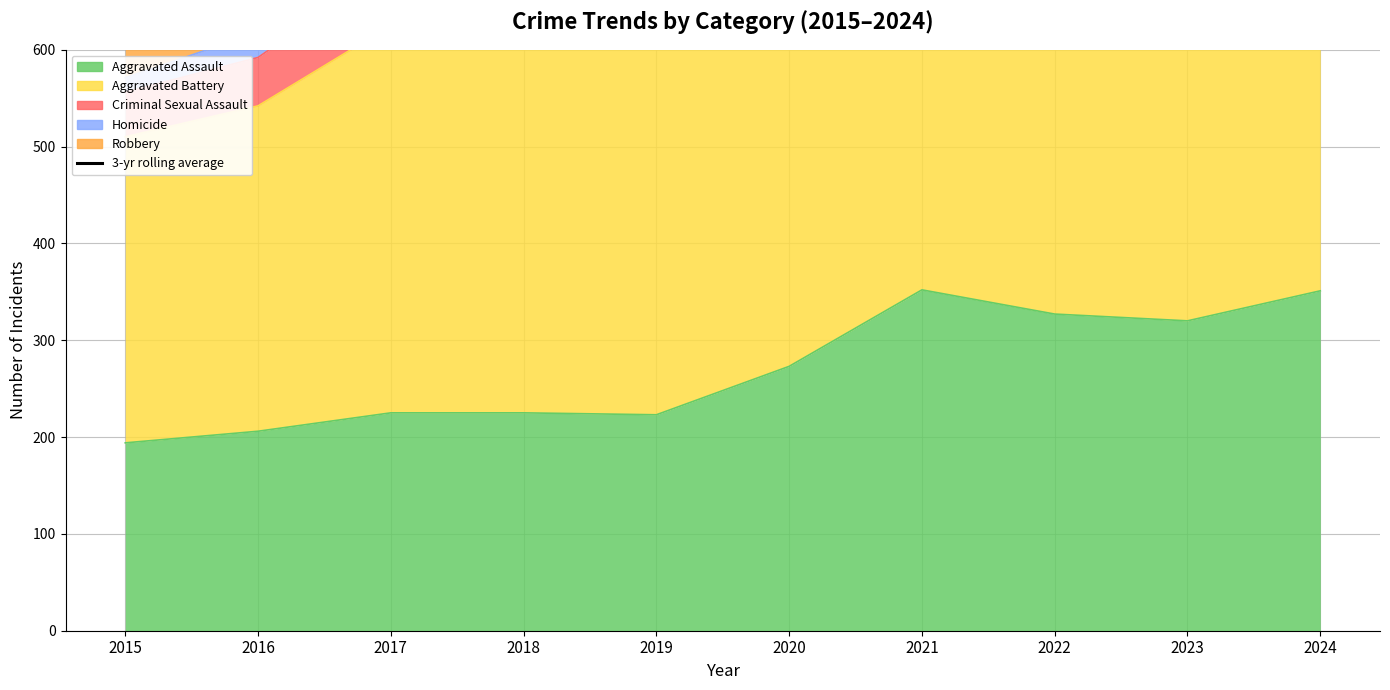

At which category does the chart reach its minimum across all series?

2015